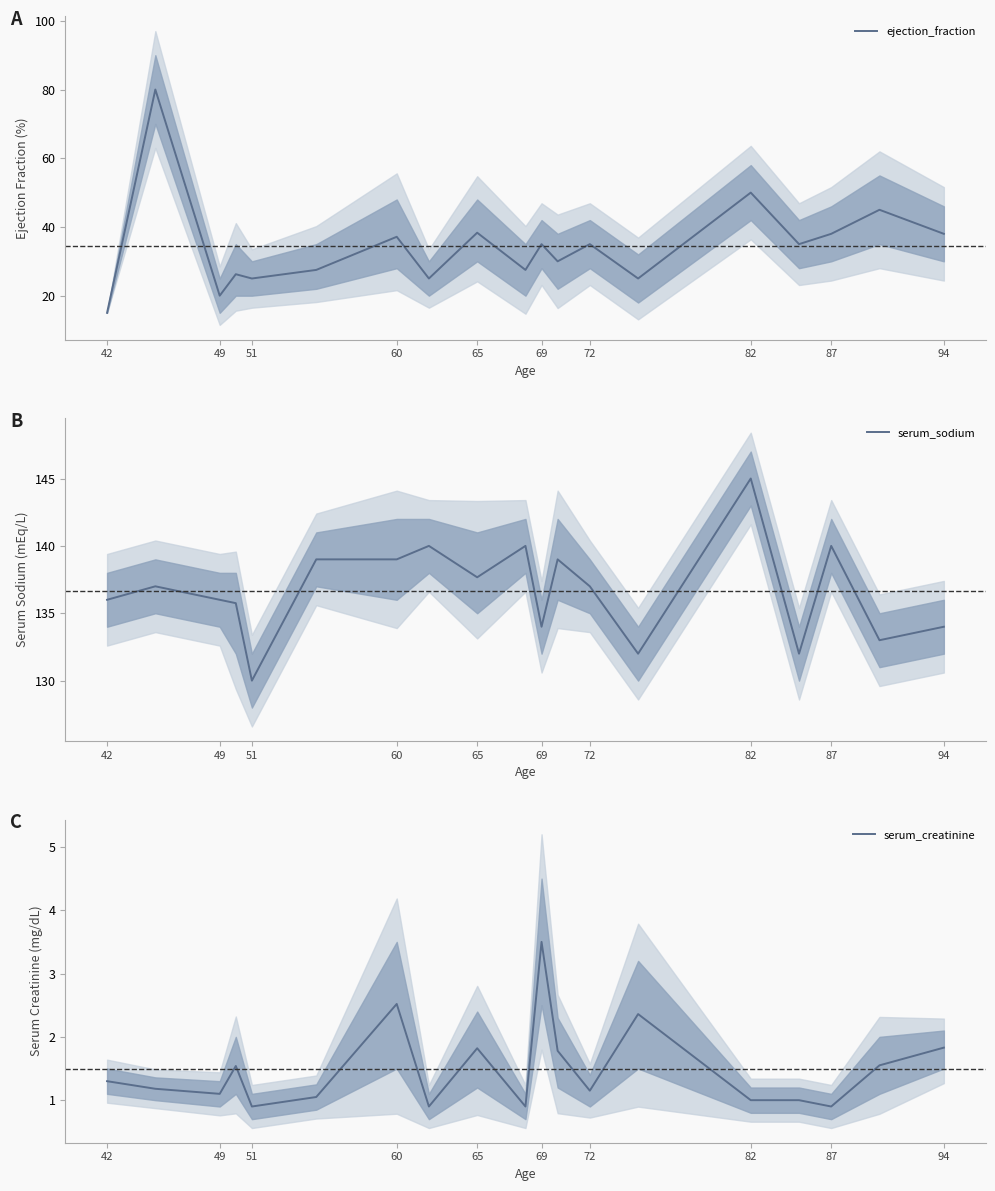

Is it true that ejection_fraction equals 14.4 at 72?

False